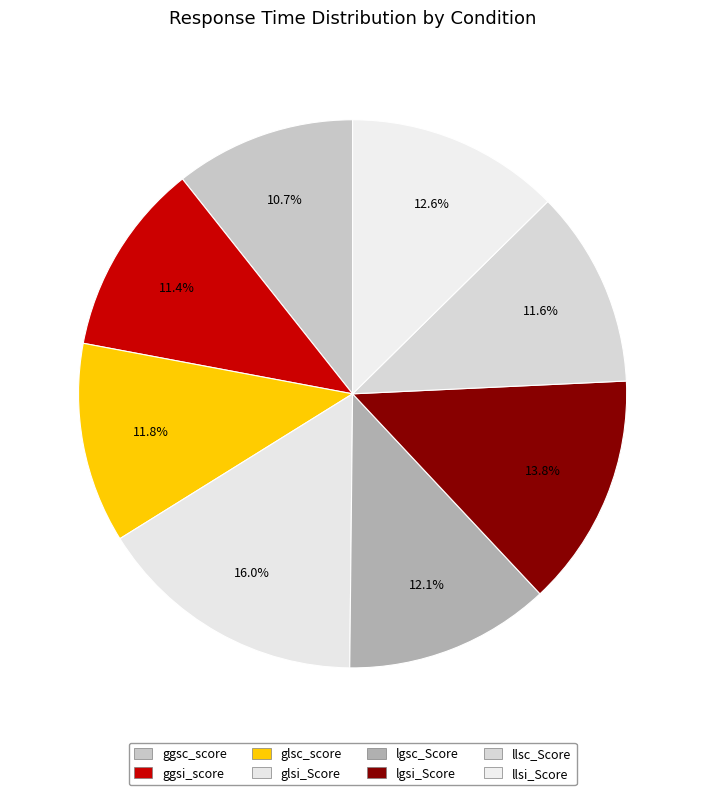

Rank the categories by value from highest to lowest.

glsi_Score, lgsi_Score, llsi_Score, lgsc_Score, glsc_score, llsc_Score, ggsi_score, ggsc_score